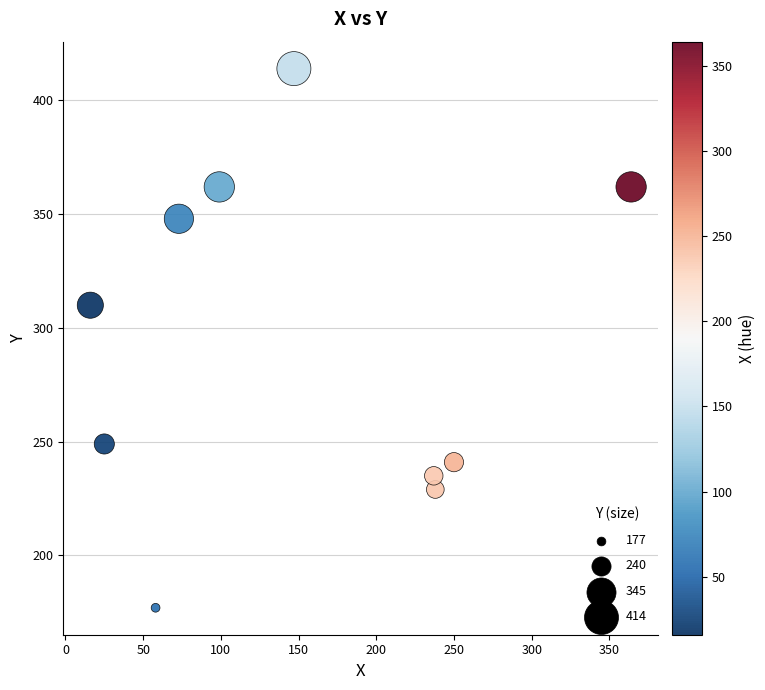

What Y value in the scatter plot is closest to 295?

310